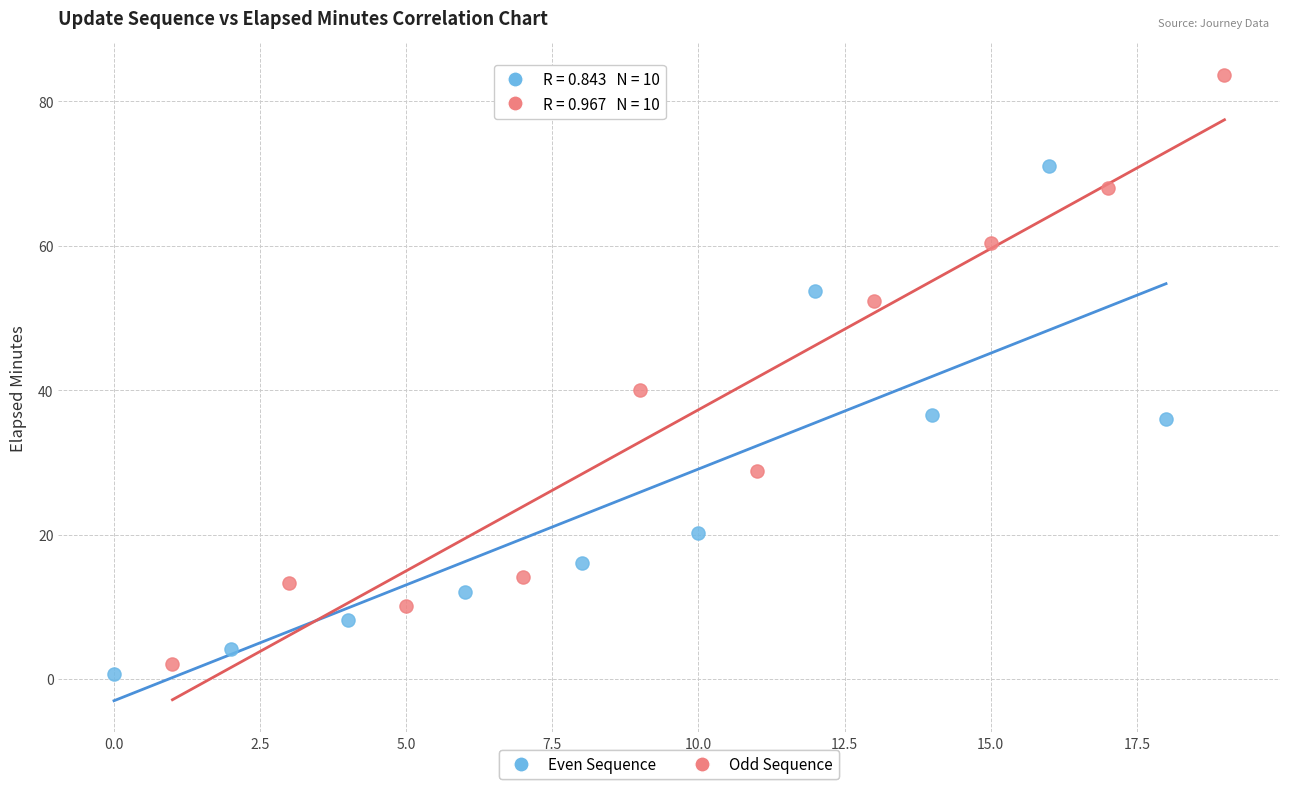

Which series contains the highest Y value?

Odd Sequence